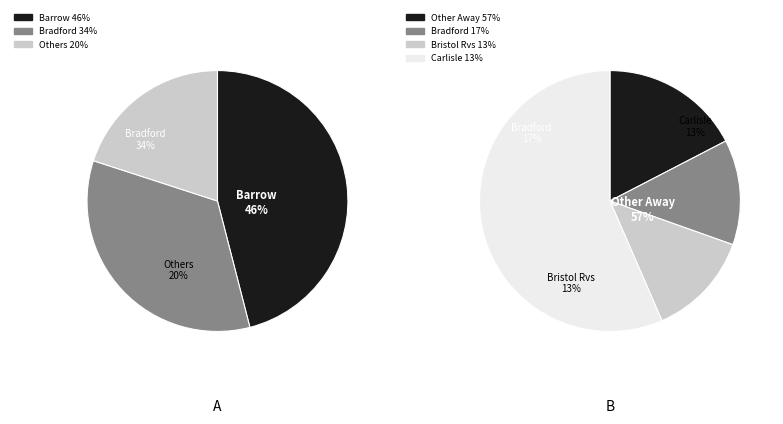

Combined, do Carlisle and Exeter account for over 50%?

No